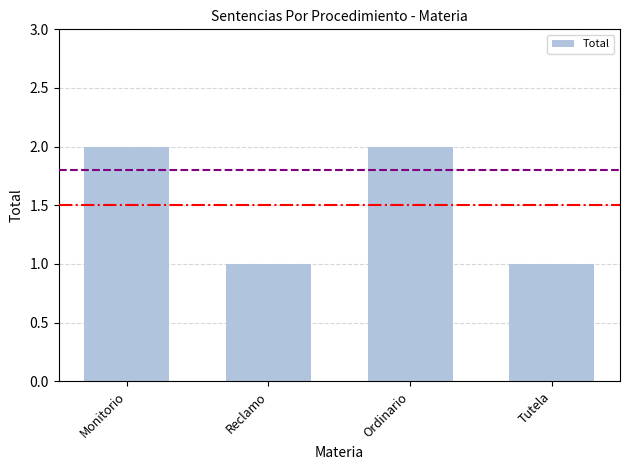

What position from the left is Tutela?

4